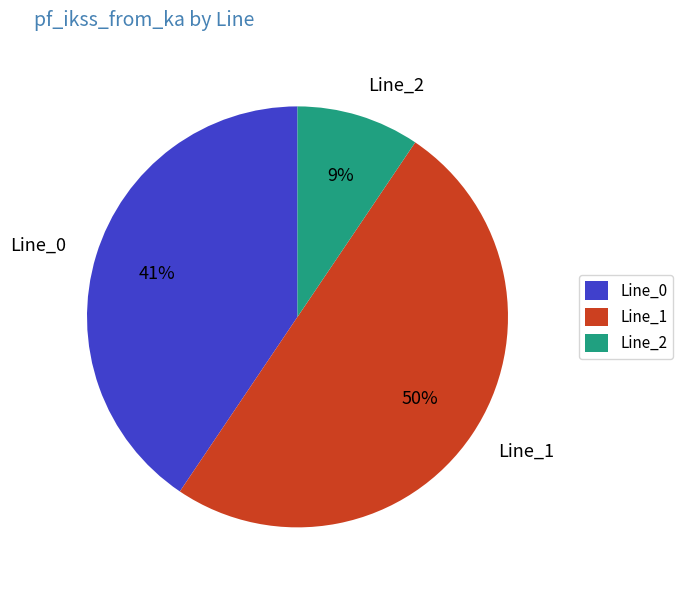

Which category has the biggest portion of the pie?

Line_1